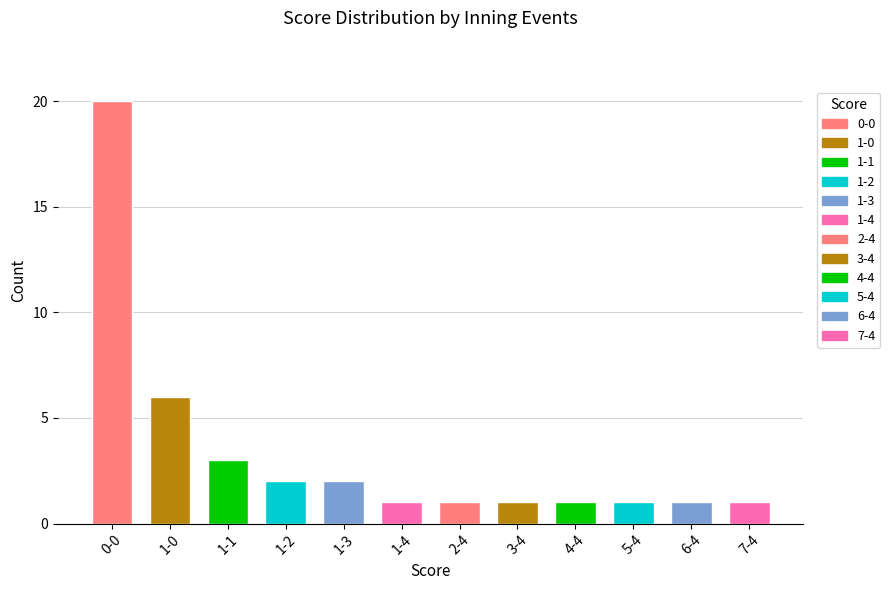

Is it true that the value at 0-0 is 13?

False